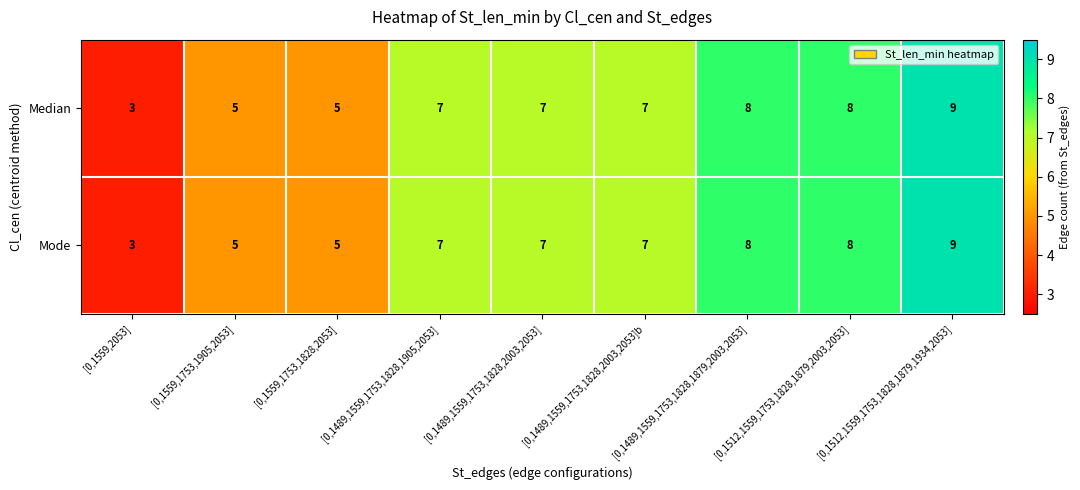

At which category is the sum across all series the highest?

[0,1512,1559,1753,1828,1879,1934,2053]